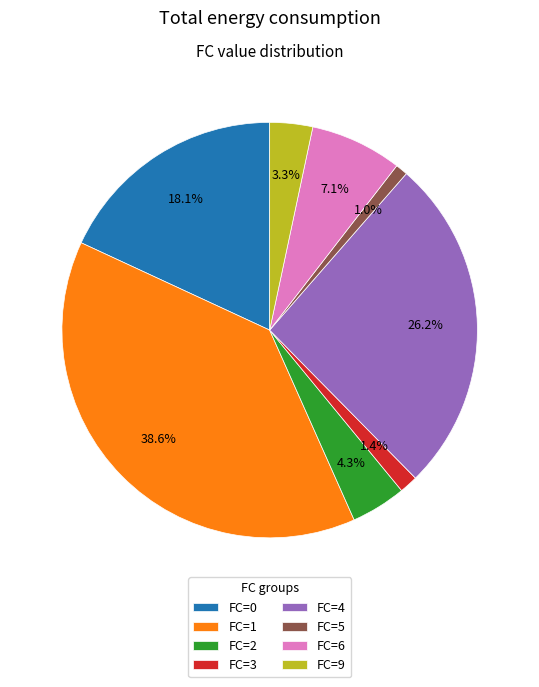

Which has a higher value, FC=9 or FC=3?

FC=9